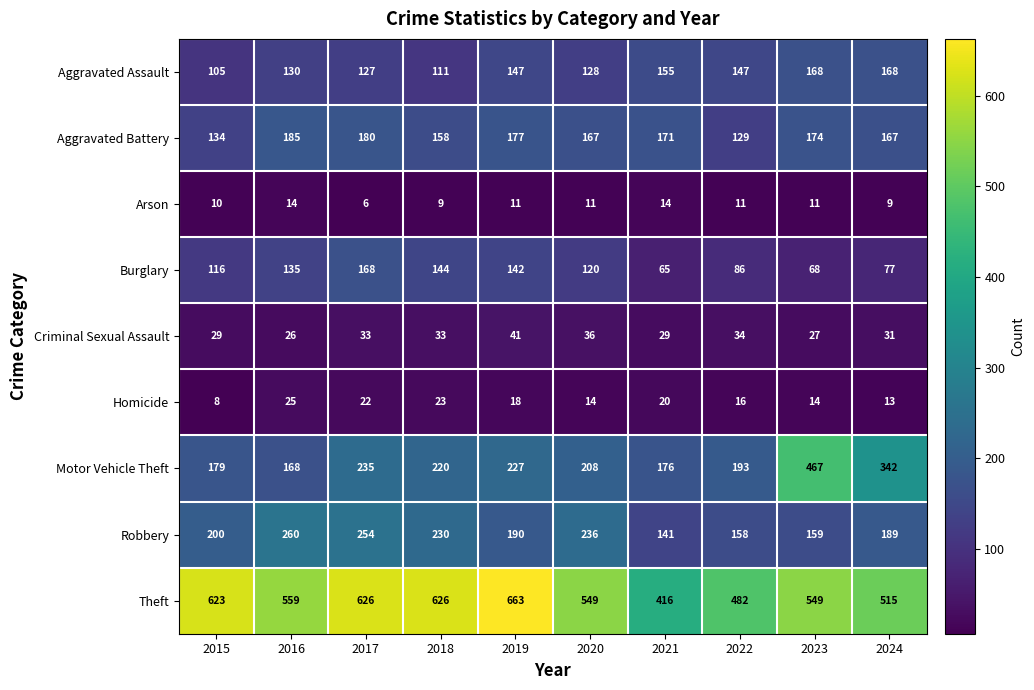

What is the difference between the maximum and second lowest values in the Aggravated Assault series?

57